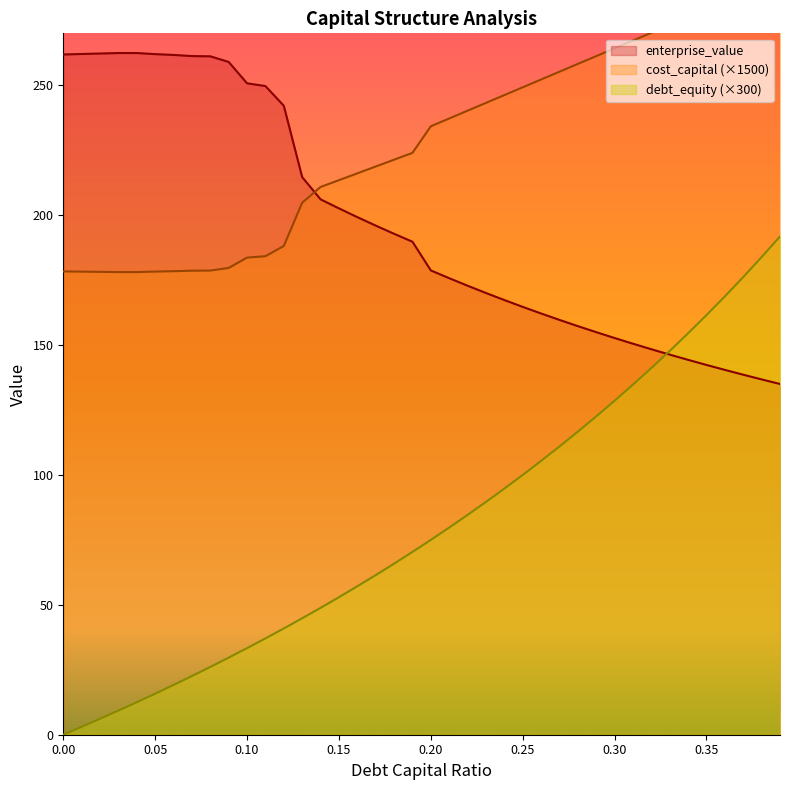

True or false: debt_capital and cost_capital intersect in this chart.

False